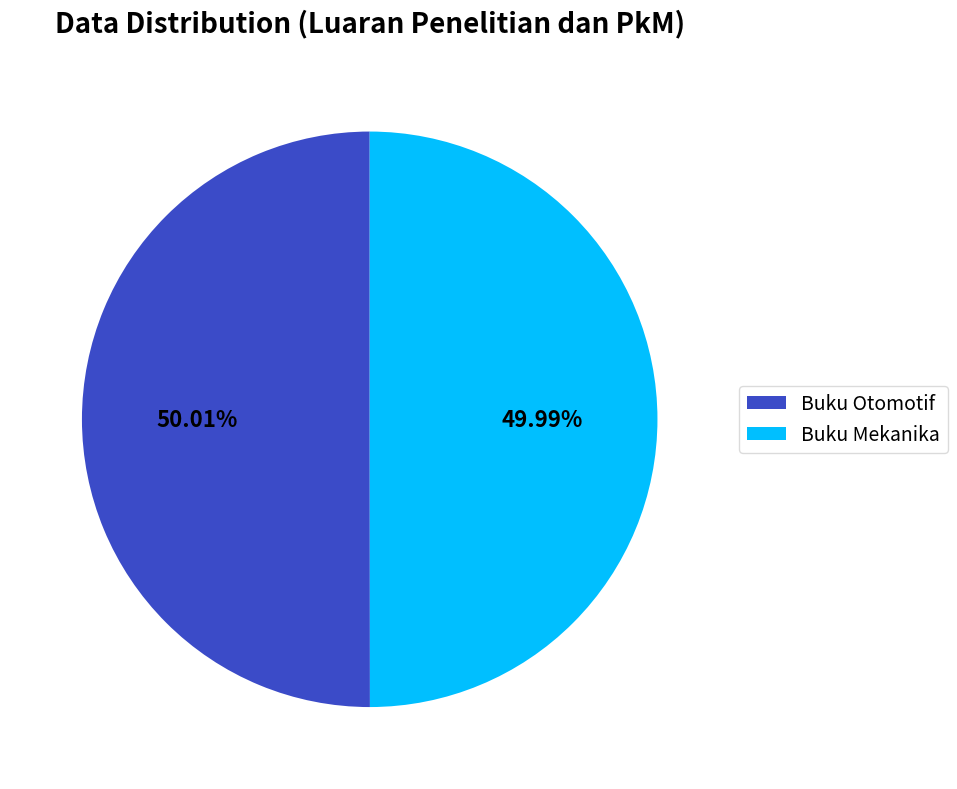

Does any single category account for the majority?

Yes